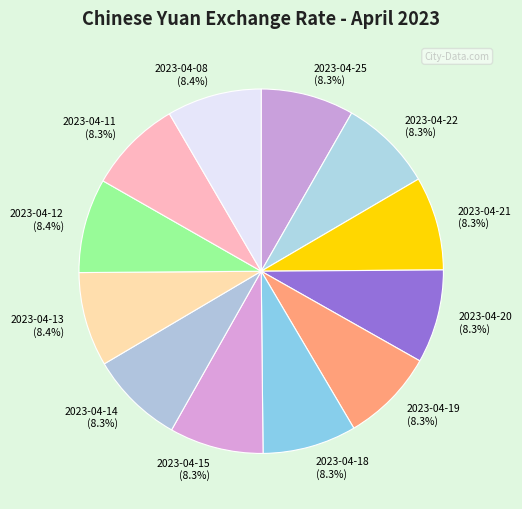

How many segments does this pie chart have?

12